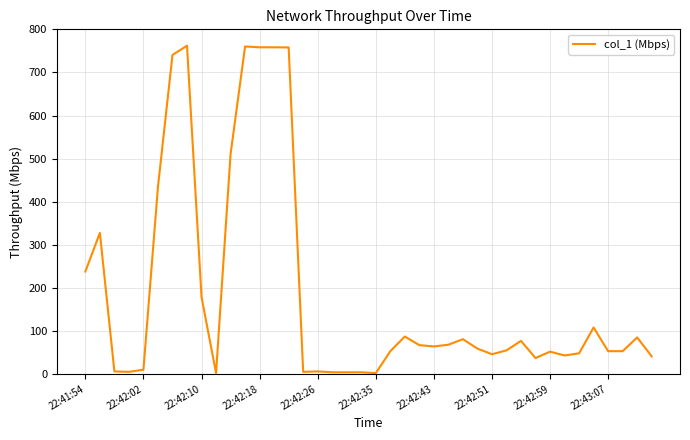

What is the maximum value shown in the chart?

762.2